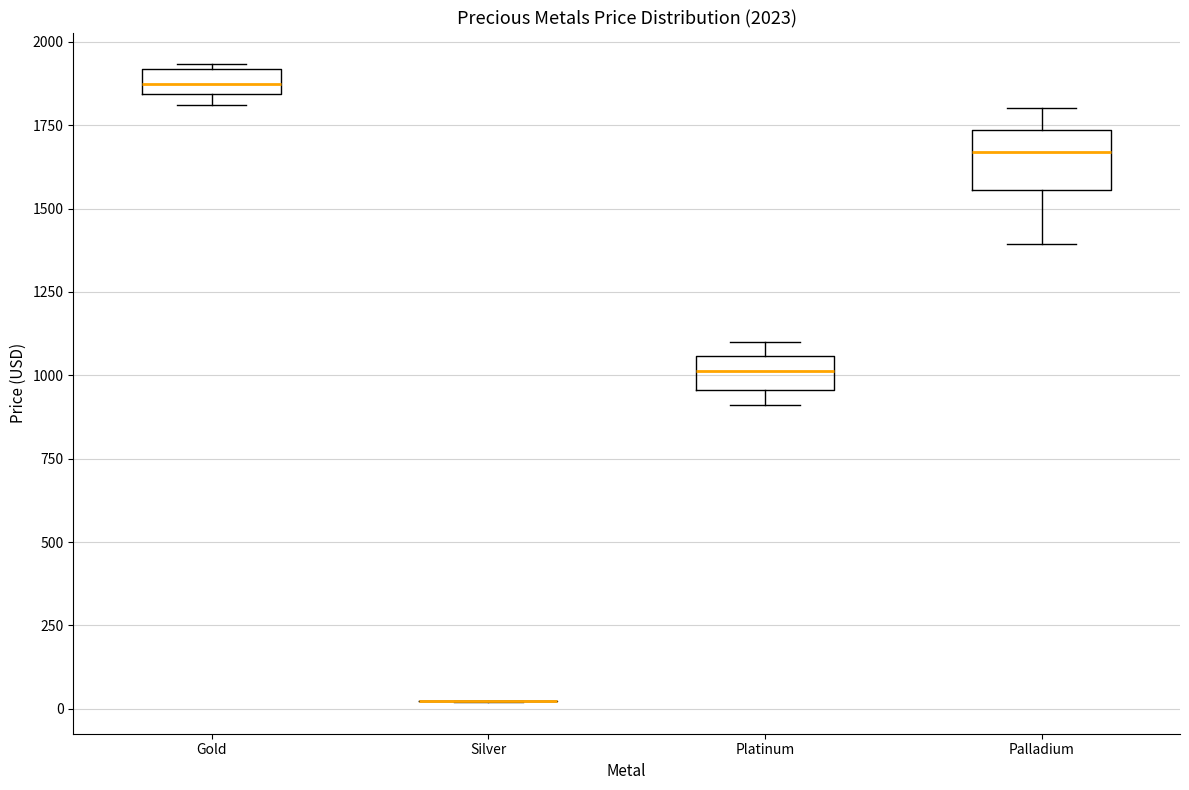

Which box is the tallest, from its lower edge to its upper edge?

Palladium